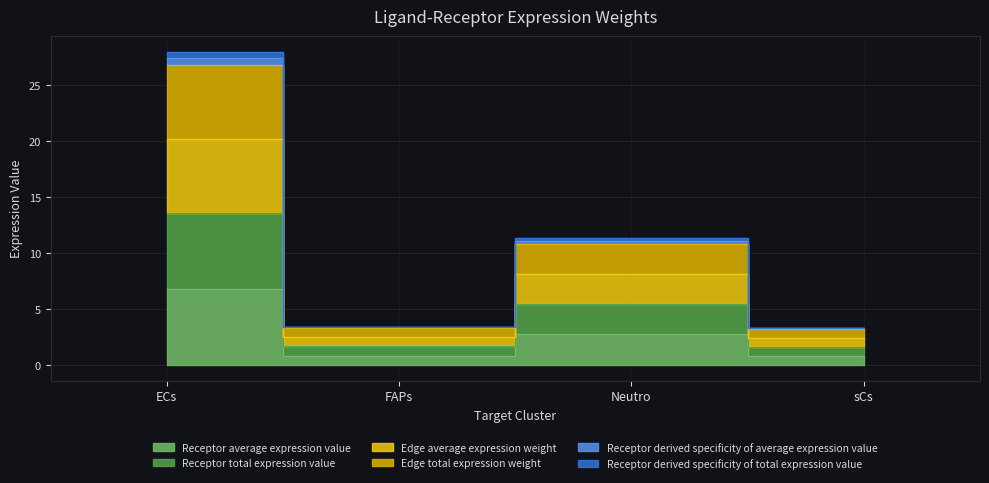

True or false: Receptor total expression value and Receptor derived specificity of total expression value cross at least once.

False